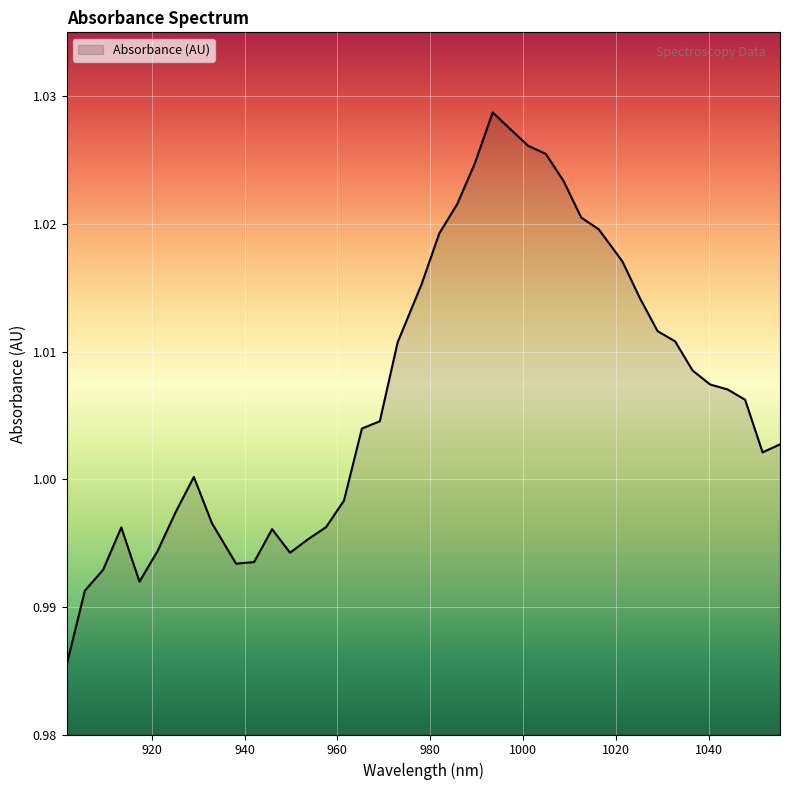

Does the chart have visible grid lines?

Yes